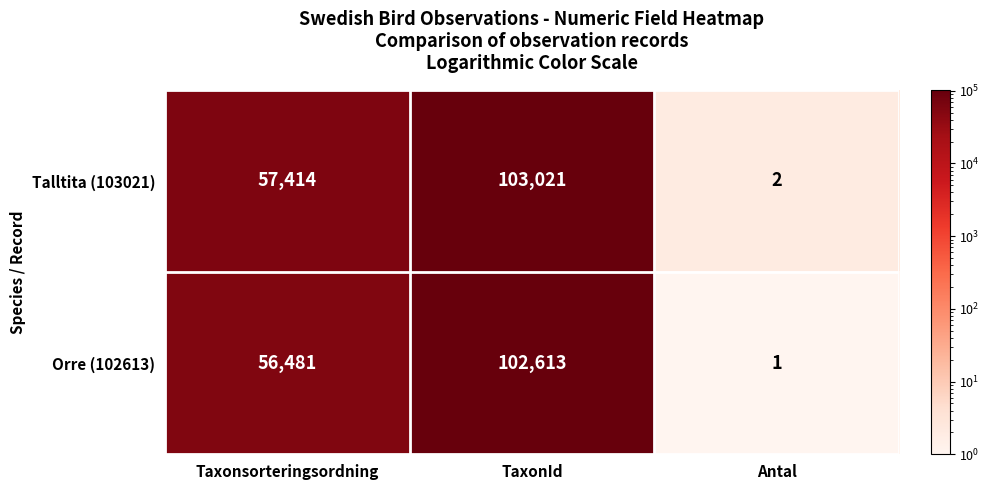

How many data points does each series have?

3